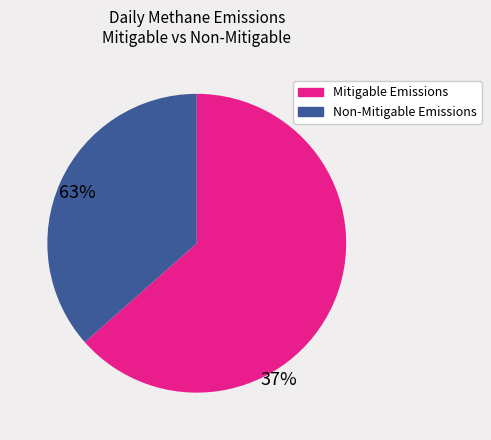

Which has a higher value, Non-Mitigable Emissions or Mitigable Emissions?

Mitigable Emissions